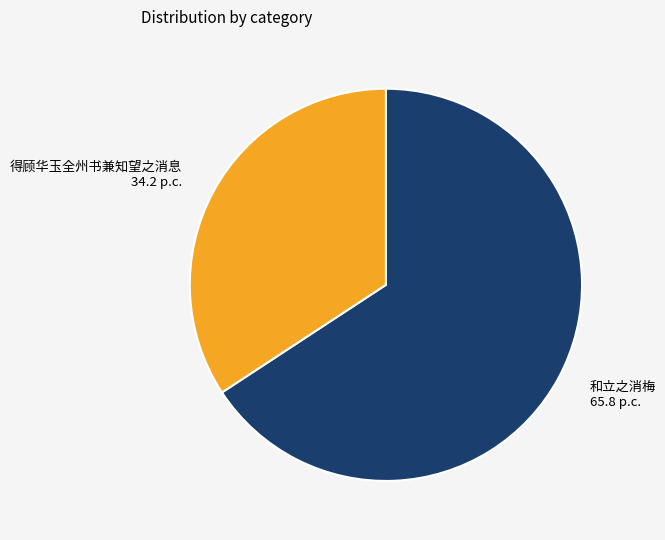

How many slices are in this pie chart?

2